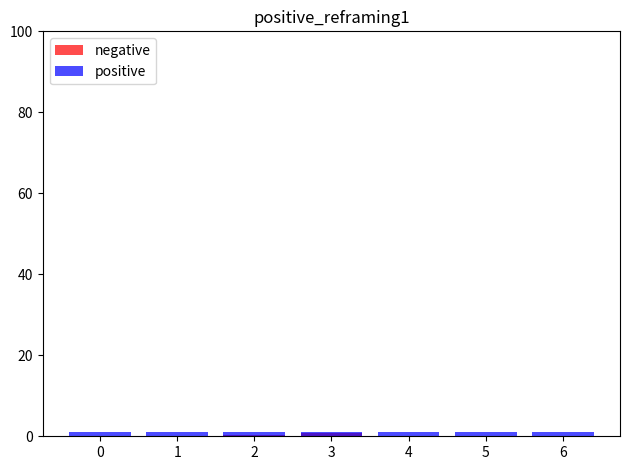

What is the average value of the positive series?

1.0